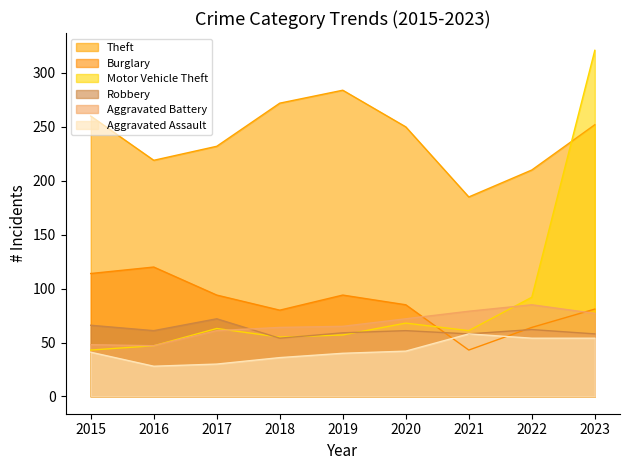

True or false: Theft has a value of 272 at 2018.

True